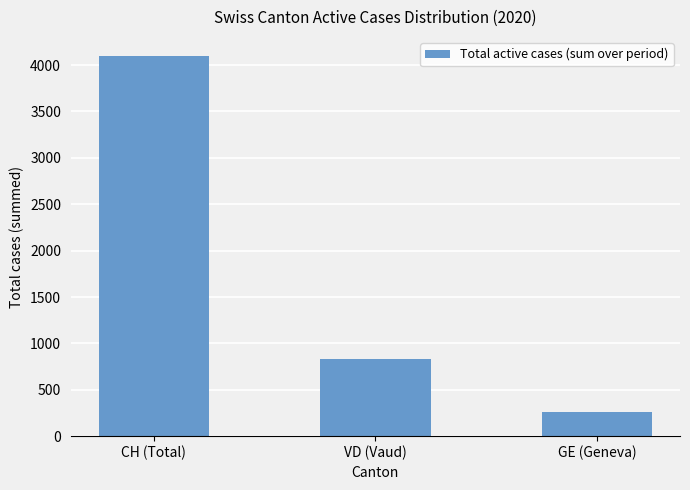

Count the values in the range 265 to 4099.

3